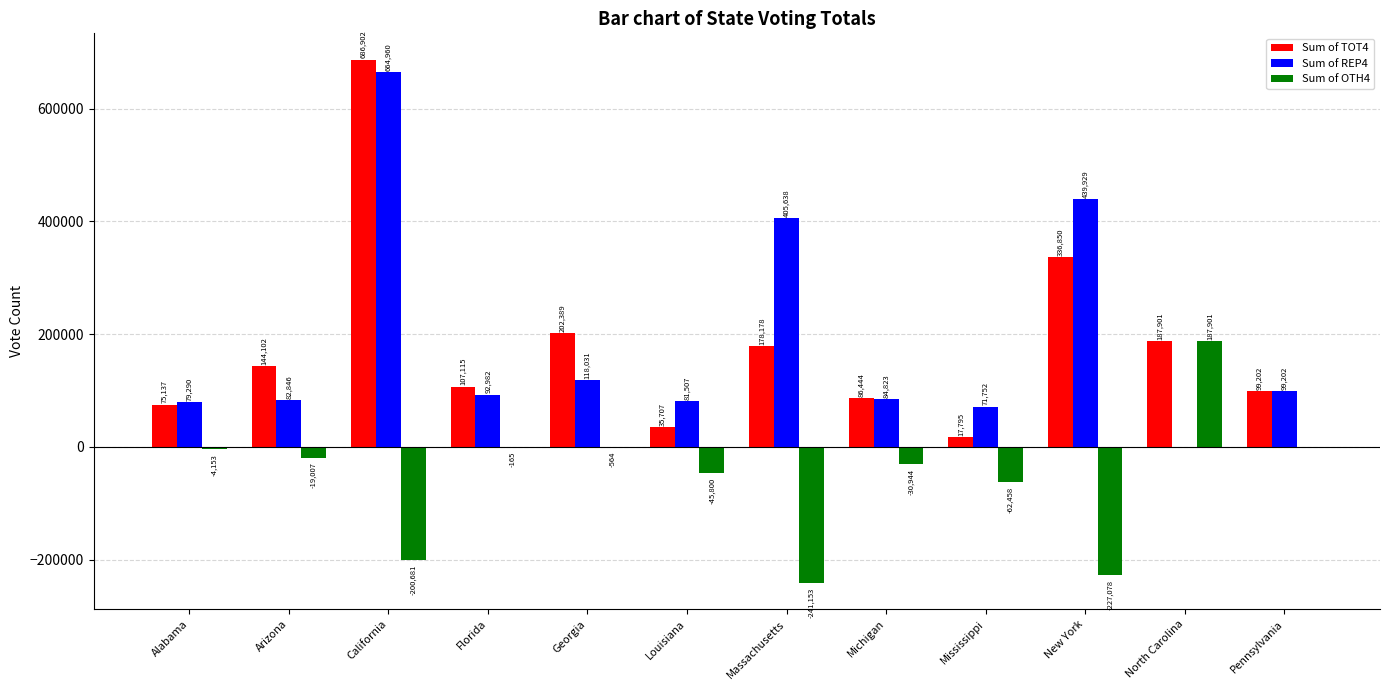

Is it true that Sum of OTH4 equals -80012 at New York?

False